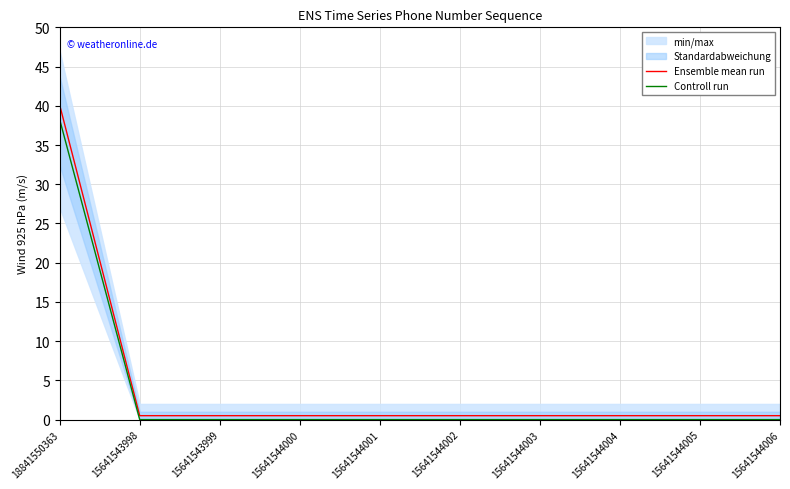

How many interior local valleys does the Controll run series have?

1